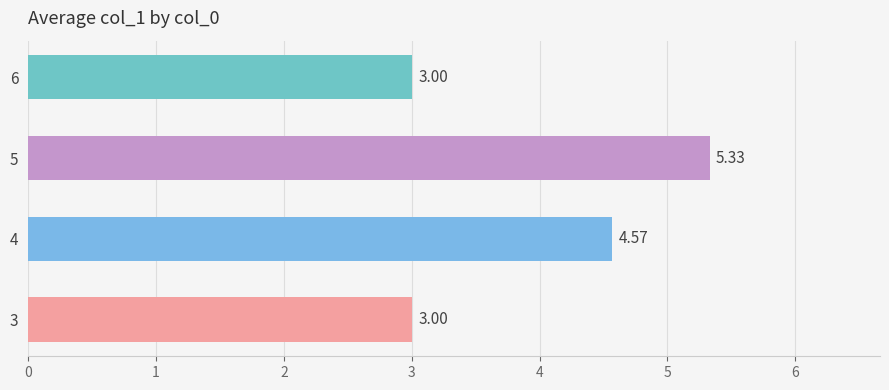

How many bars are there in total?

4